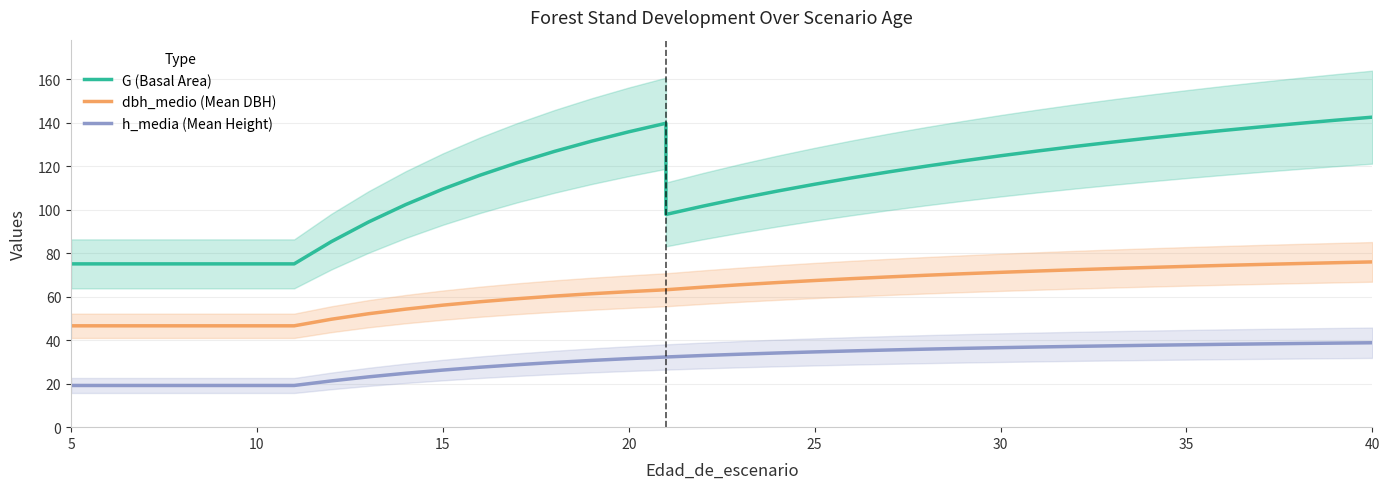

List the series in order of their overall mean, highest first.

G (Basal Area), dbh_medio (Mean DBH), h_media (Mean Height)